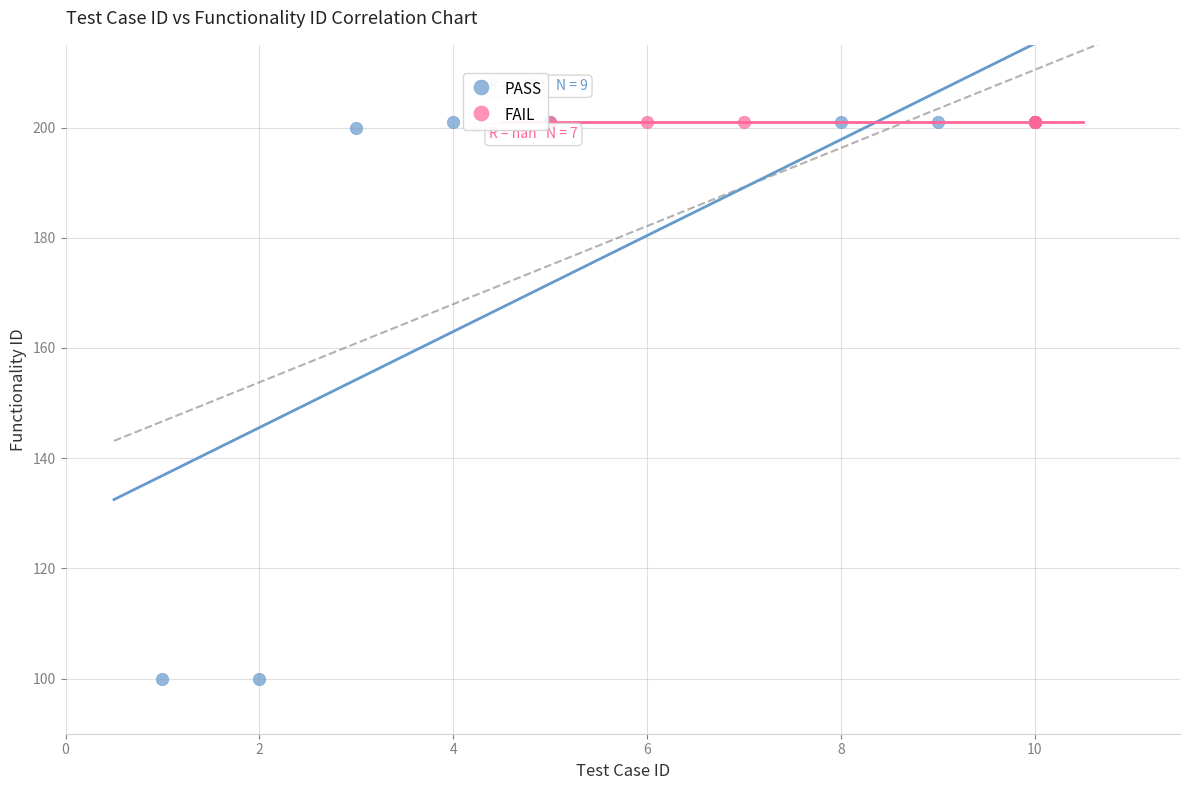

Which series reaches the minimum Y coordinate?

PASS